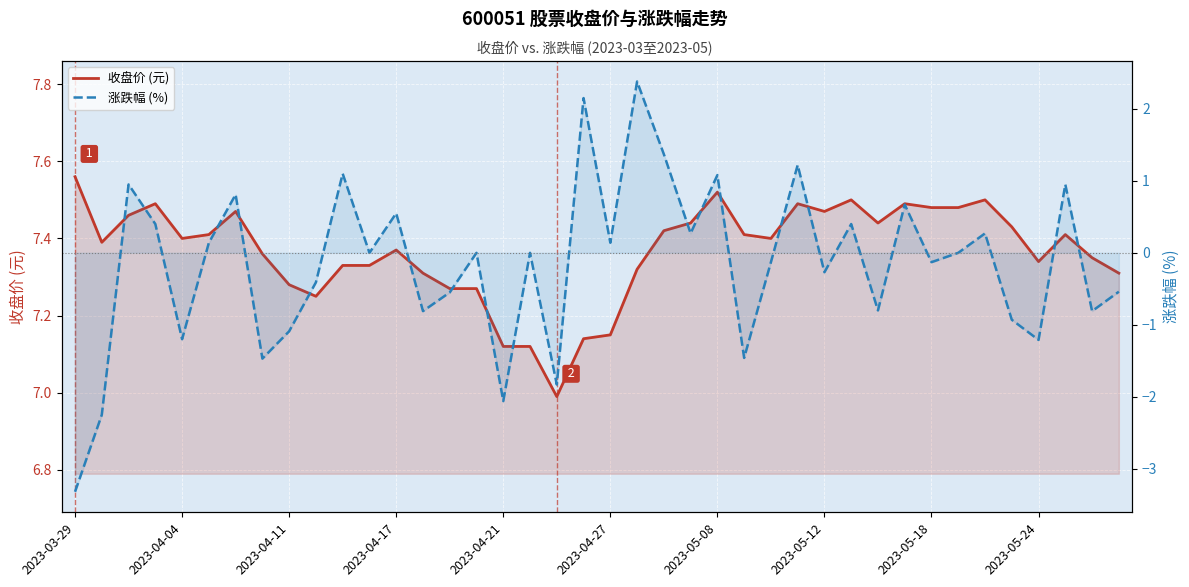

What is the difference between the second highest and minimum values in the 收盘价 (元) series?

0.5